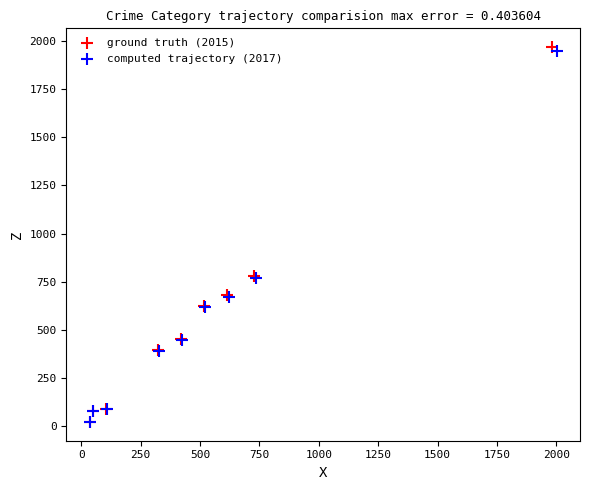

Which series has the largest Y range (max minus min)?

ground truth (2015)